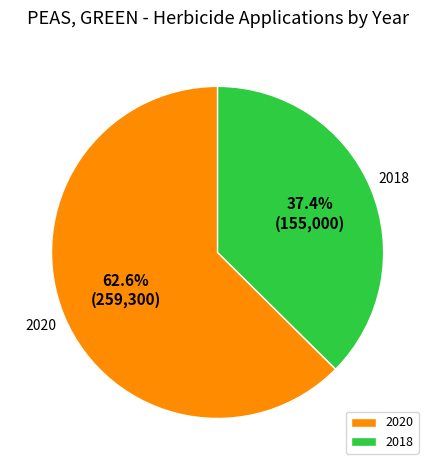

What percentage is the 2018 slice, to the nearest percent?

37%